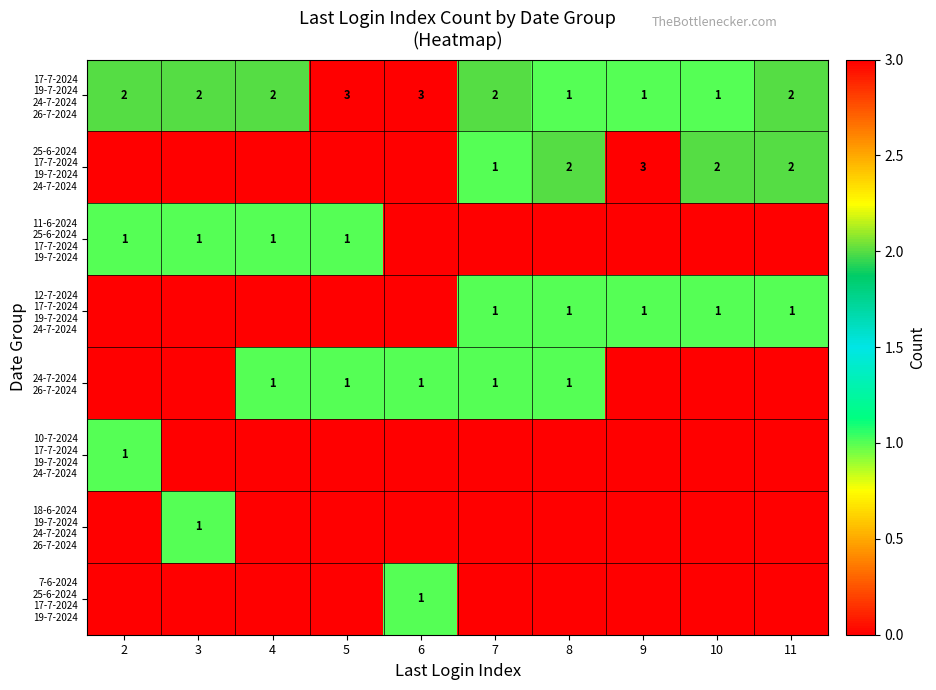

Which series has the largest total across all categories?

17-7-2024 19-7-2024 24-7-2024 26-7-2024